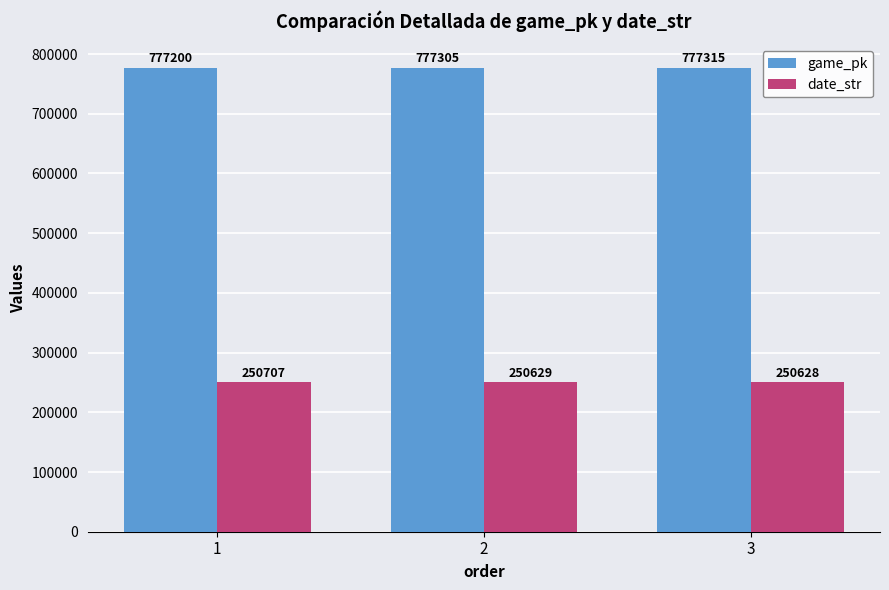

The value of date_str at 3 is 250628. True or false?

True